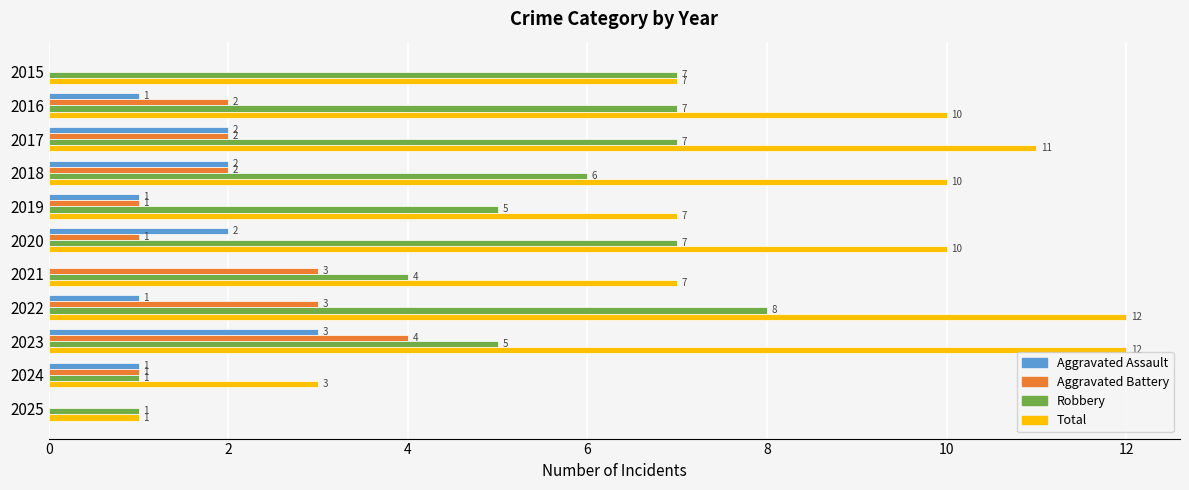

Which series has the largest total across all categories?

Total